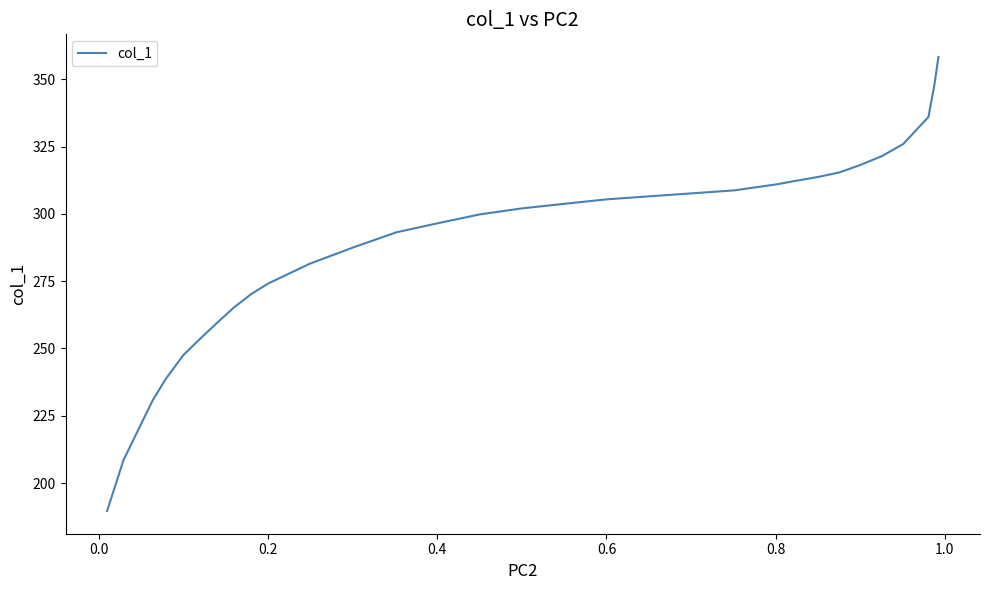

What is the difference between the maximum and minimum values?

168.6